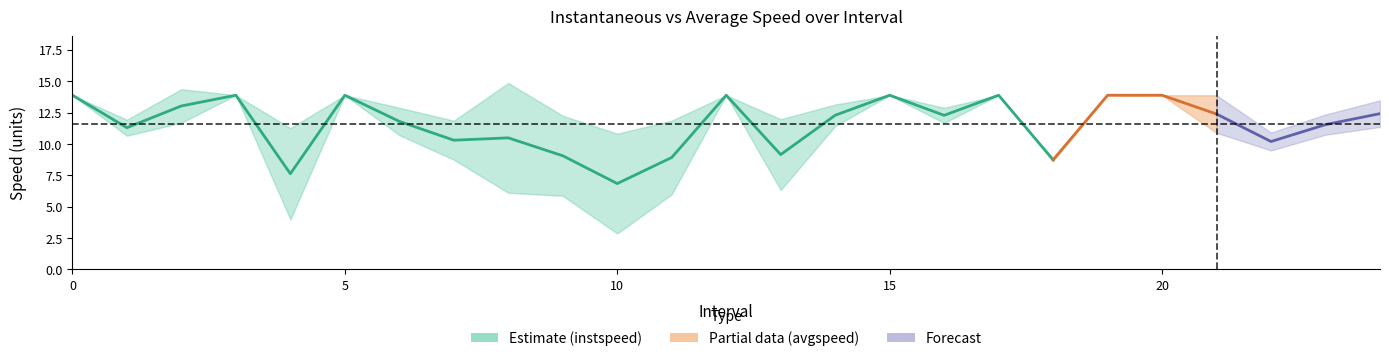

What is the difference between the instspeed values at 24 and 10?

2.7